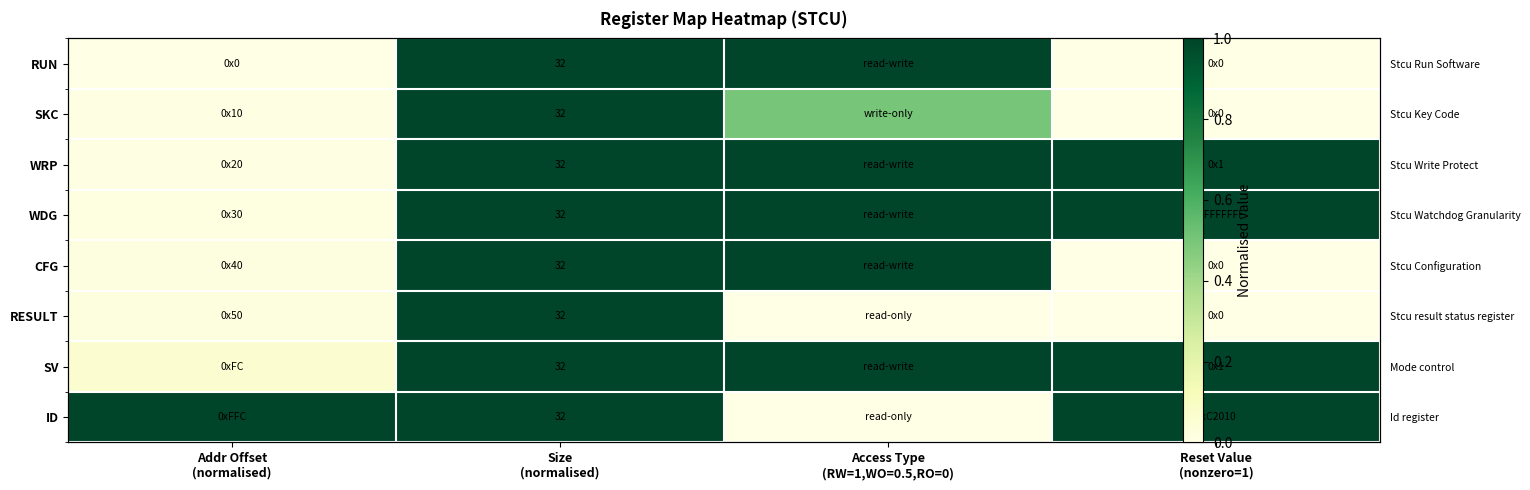

At which label is WRP closest to 0?

Addr Offset (normalised)